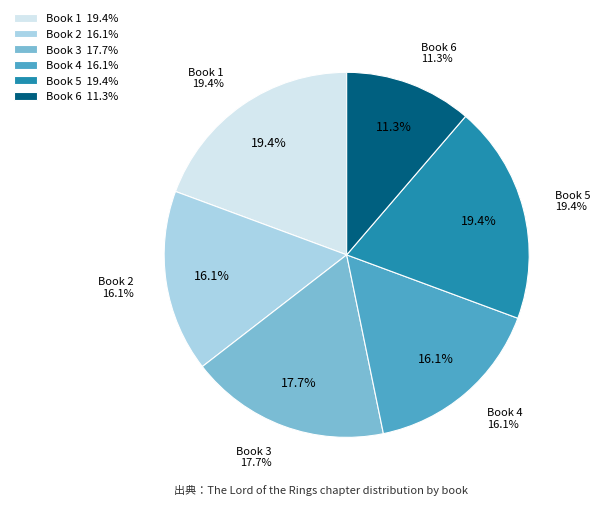

Is there any slice that represents more than half of the pie?

No